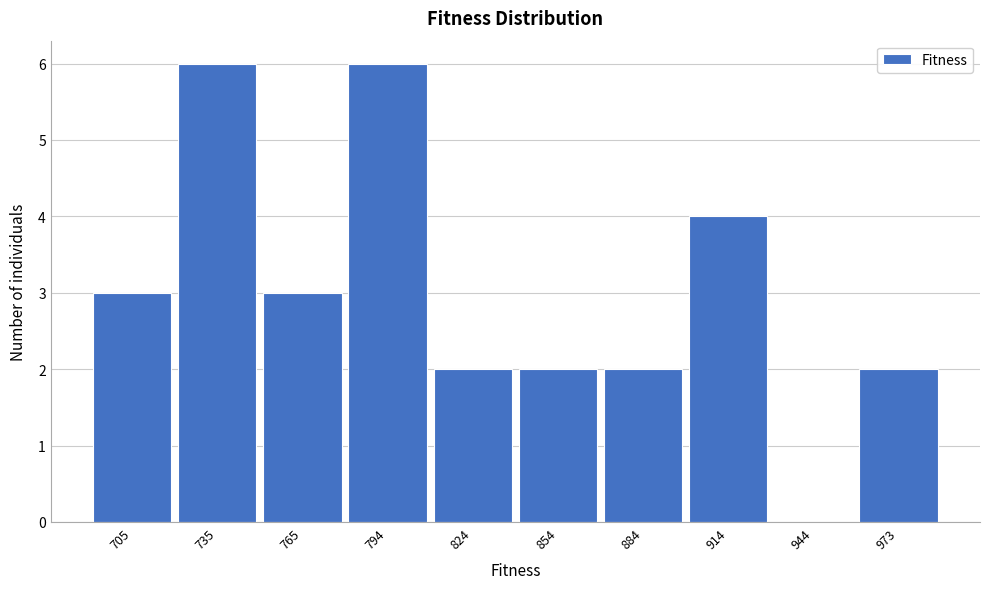

Reading left to right, what are all the values shown in this chart?

705=3	735=6	765=3	794=6	824=2	854=2	884=2	914=4	944=0	973=2